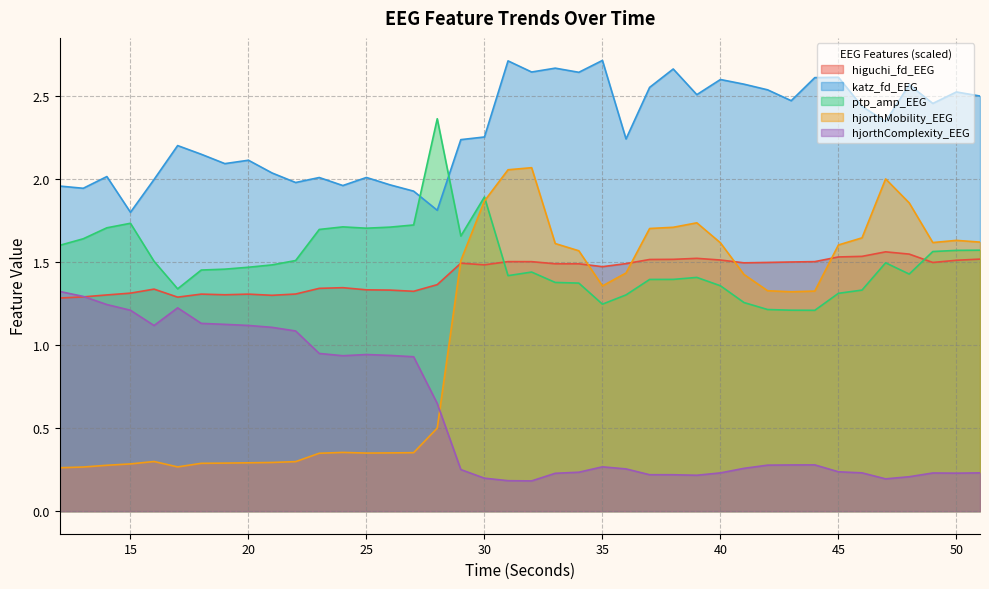

Where do hjorthMobility_EEG and higuchi_fd_EEG first cross each other?

28 and 29